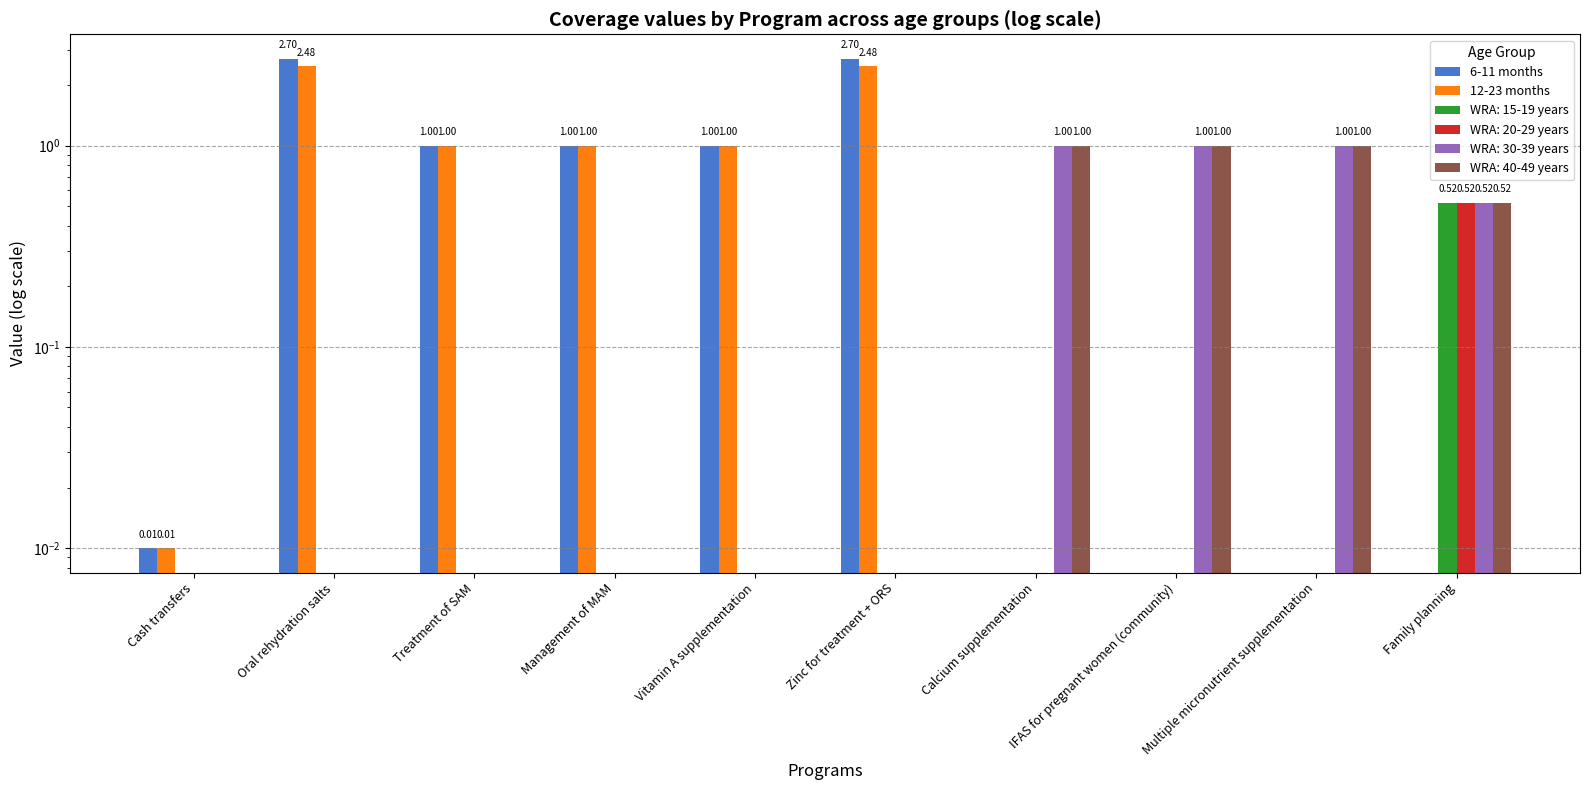

How many bars are there in each group?

2